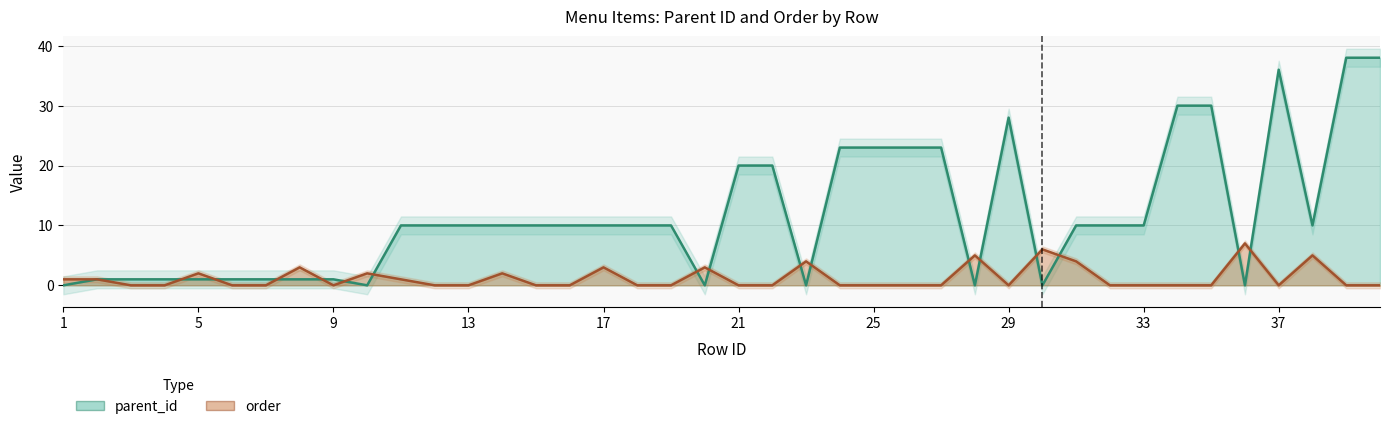

Read the parent_id value at 16.

10